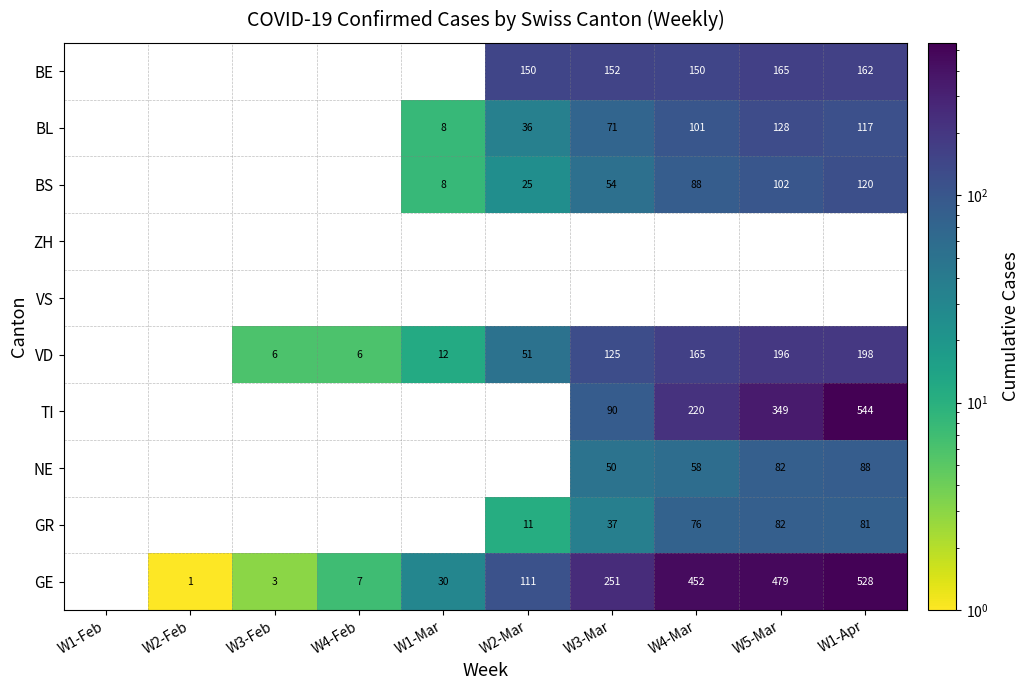

True or false: GE has a value of 528 at W1-Apr.

True